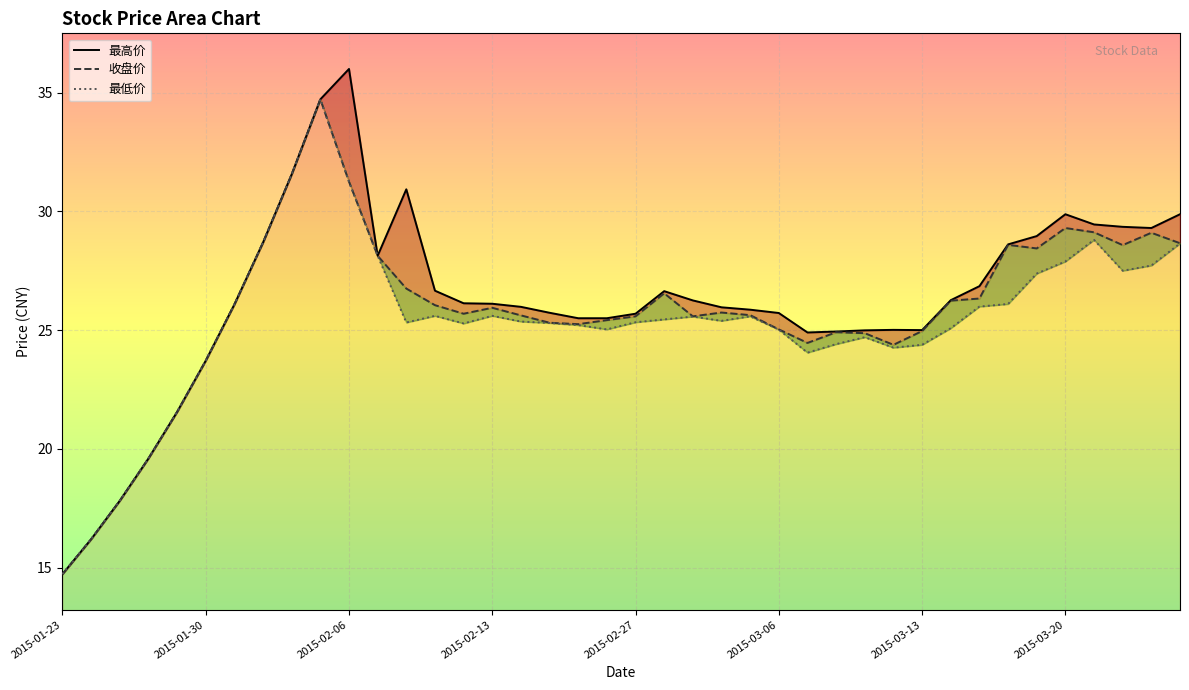

What is the average value of the 最高价 series?

26.3